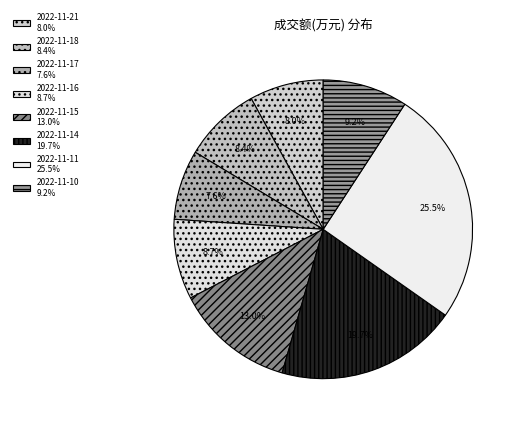

How many segments does this pie chart have?

8